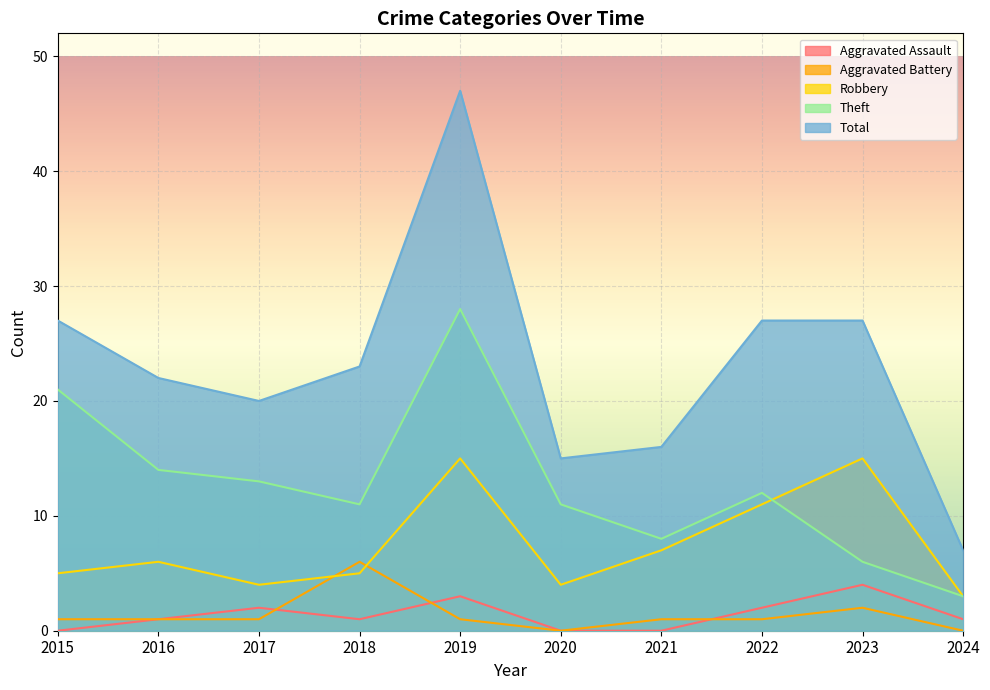

Is it true that Total equals 9 at 2024?

False